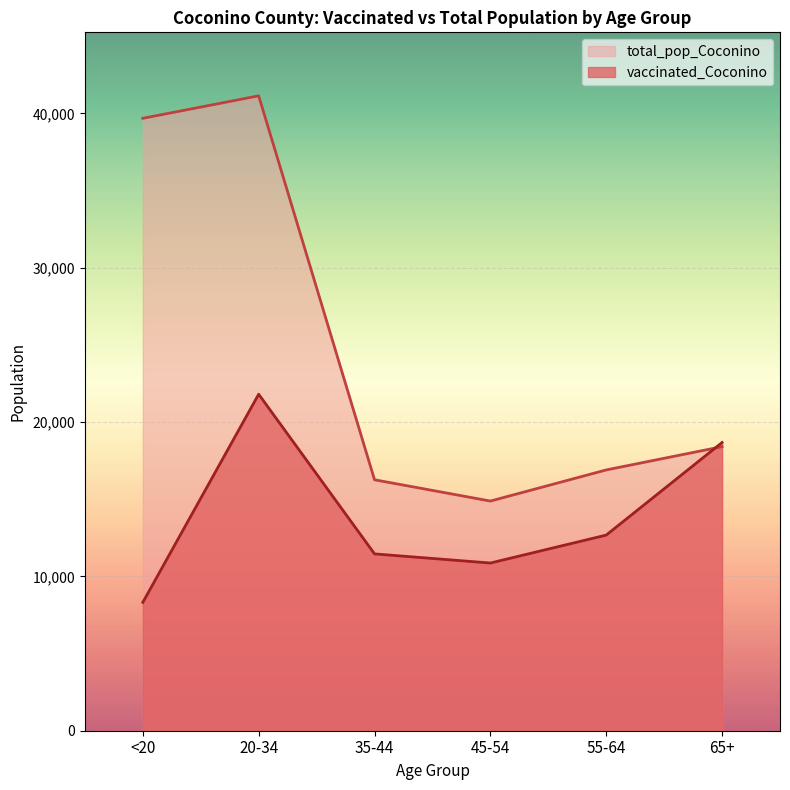

True or false: vaccinated_Coconino has more than 2 points higher than both neighbors.

False